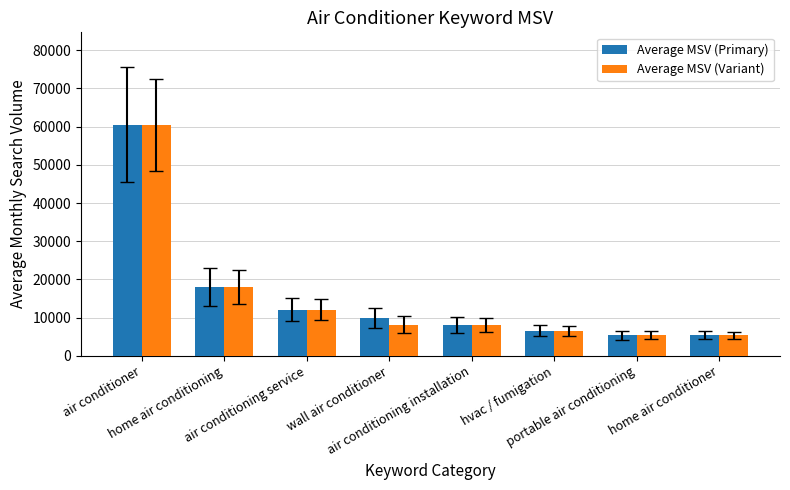

How many values in the Average MSV (Variant) series are below 8100?

3